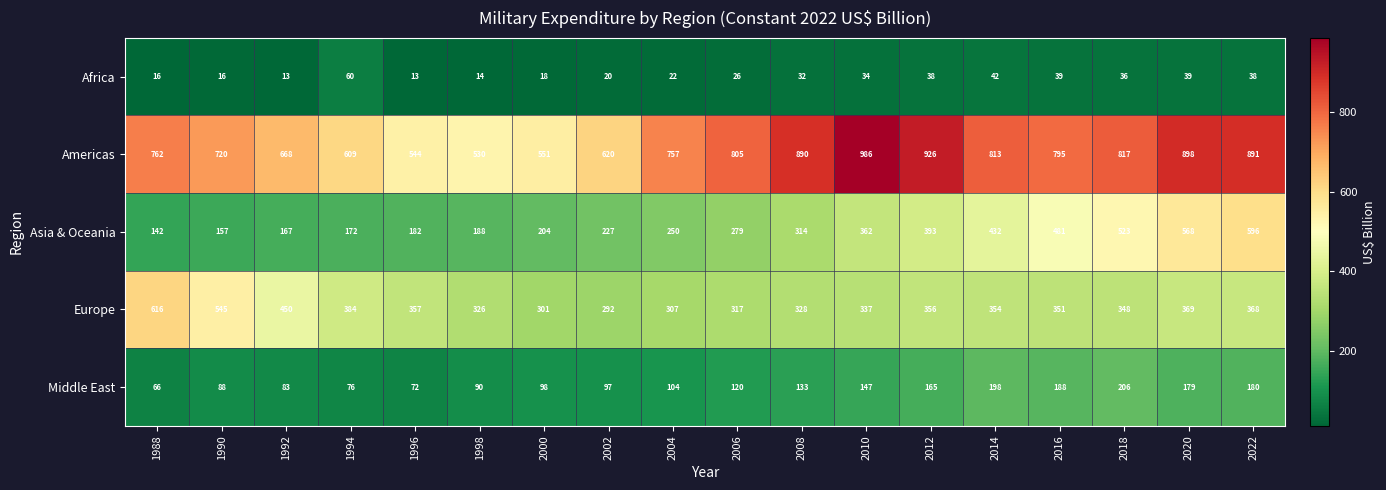

True or false: Europe has a value of 811 at 1990.

False